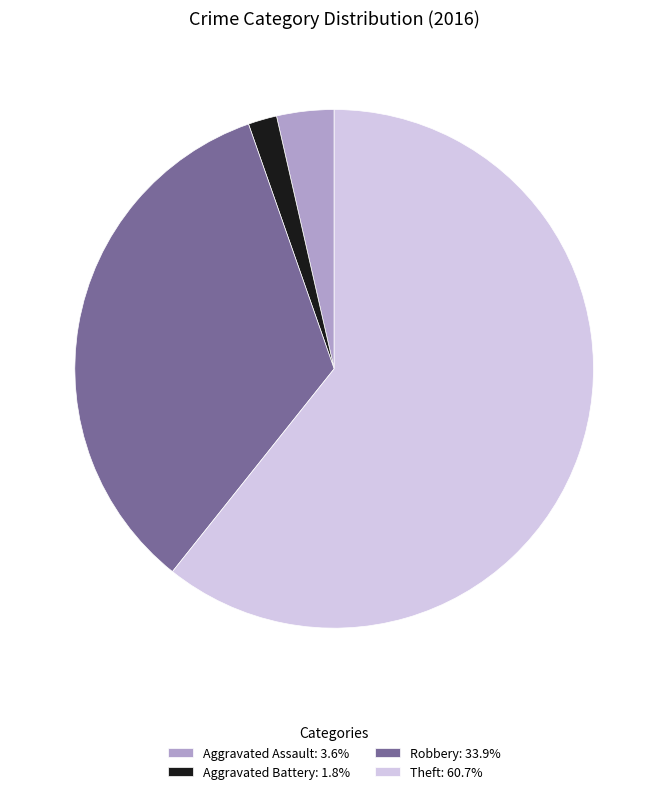

What is the ratio of the value at Aggravated Battery: 1.8% to the value at Aggravated Assault: 3.6%?

0.5